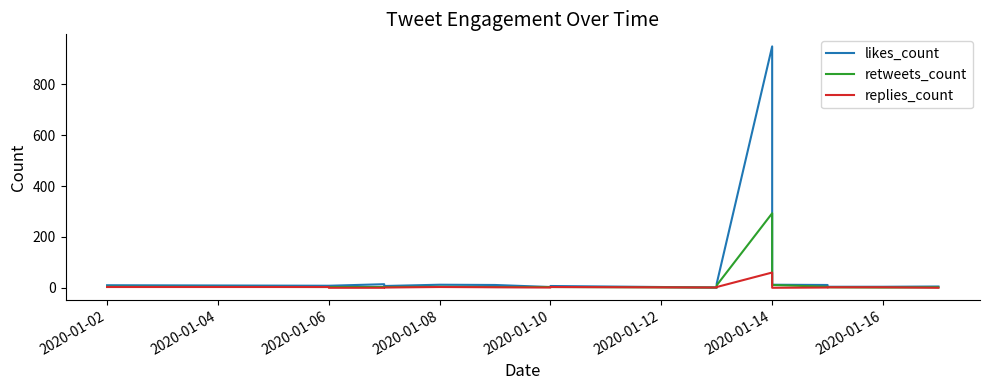

The likes_count series shows 3 at 2020-01-10. True or false?

False